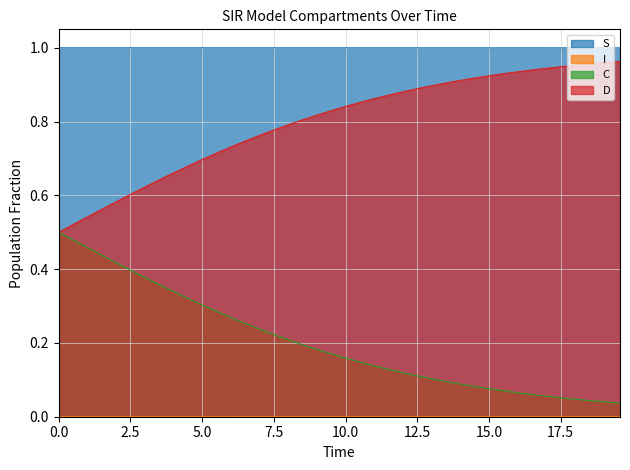

True or false: I and S cross at least once.

False